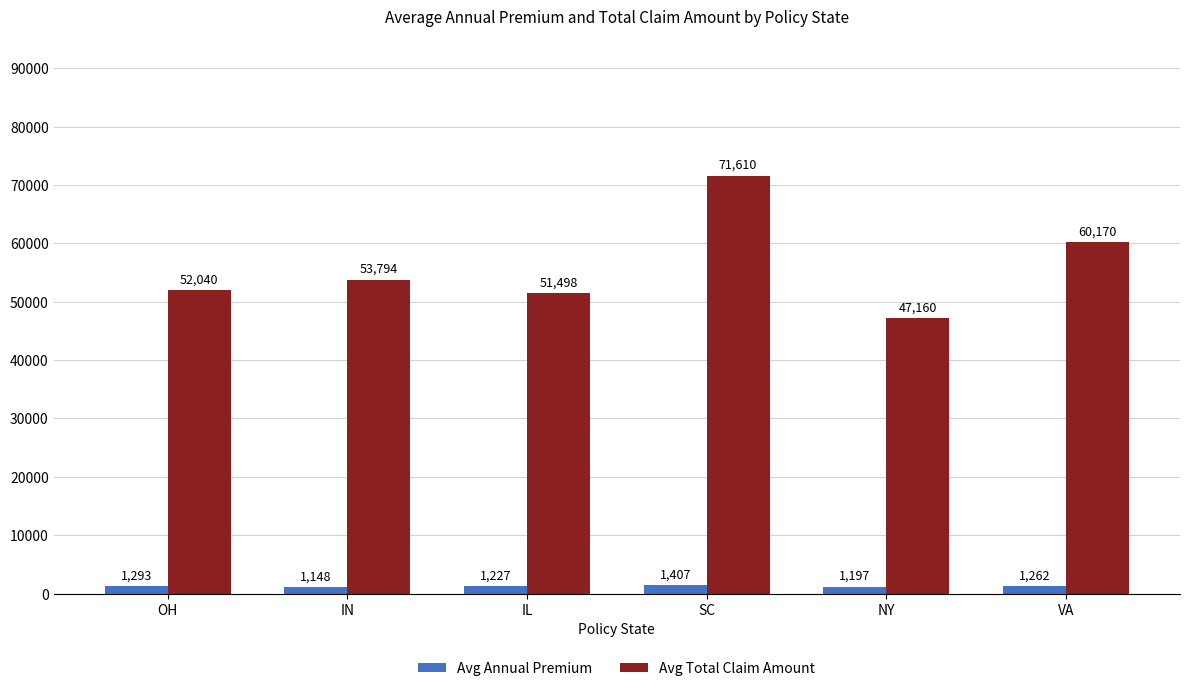

At which category is the sum across all series the highest?

SC